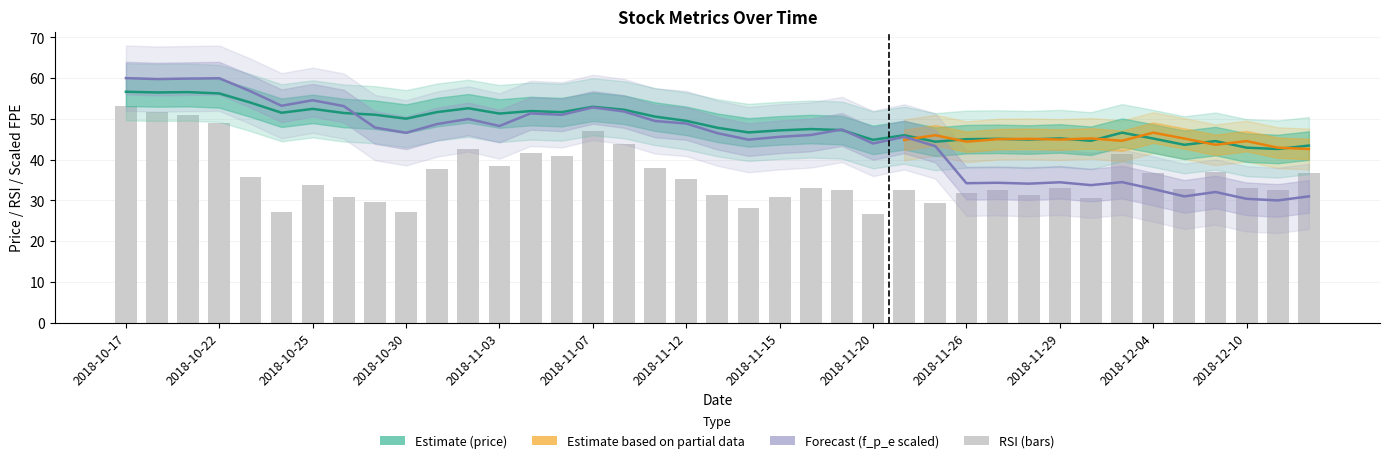

What is the label of the 12th bar from the left?

11